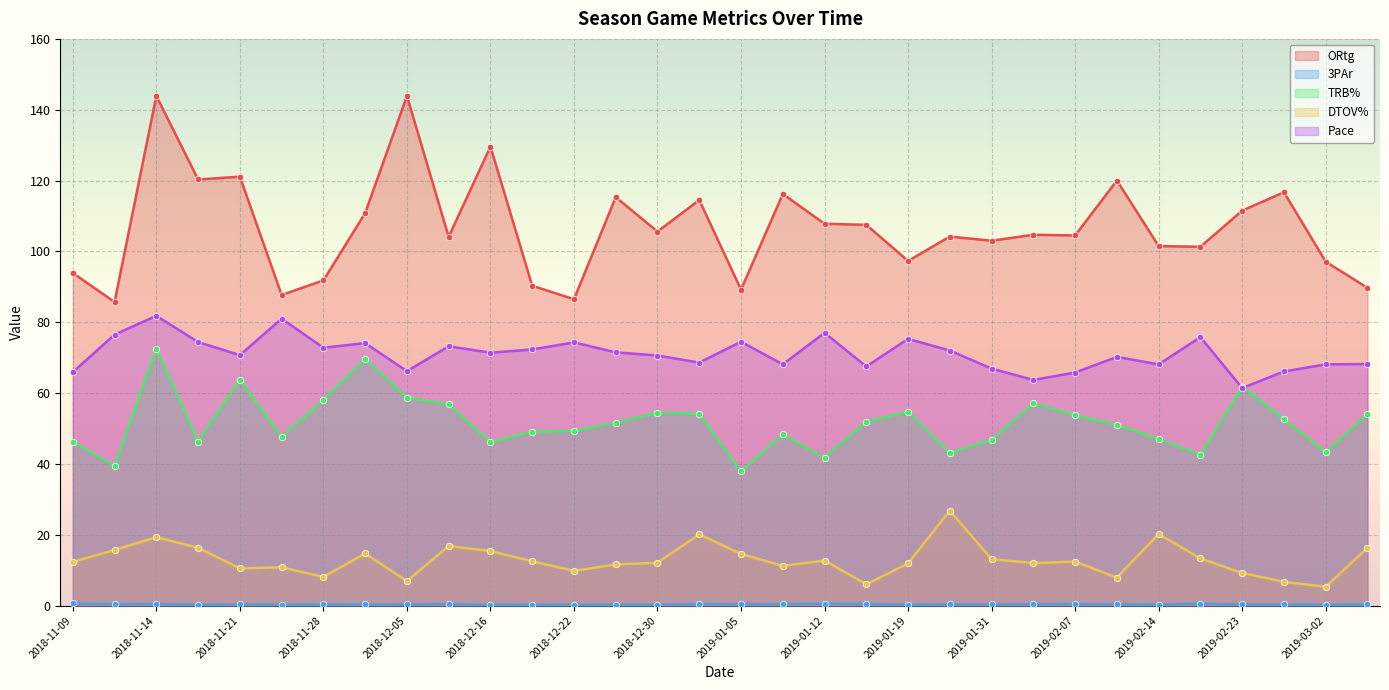

Which series has the largest total across all categories?

ORtg